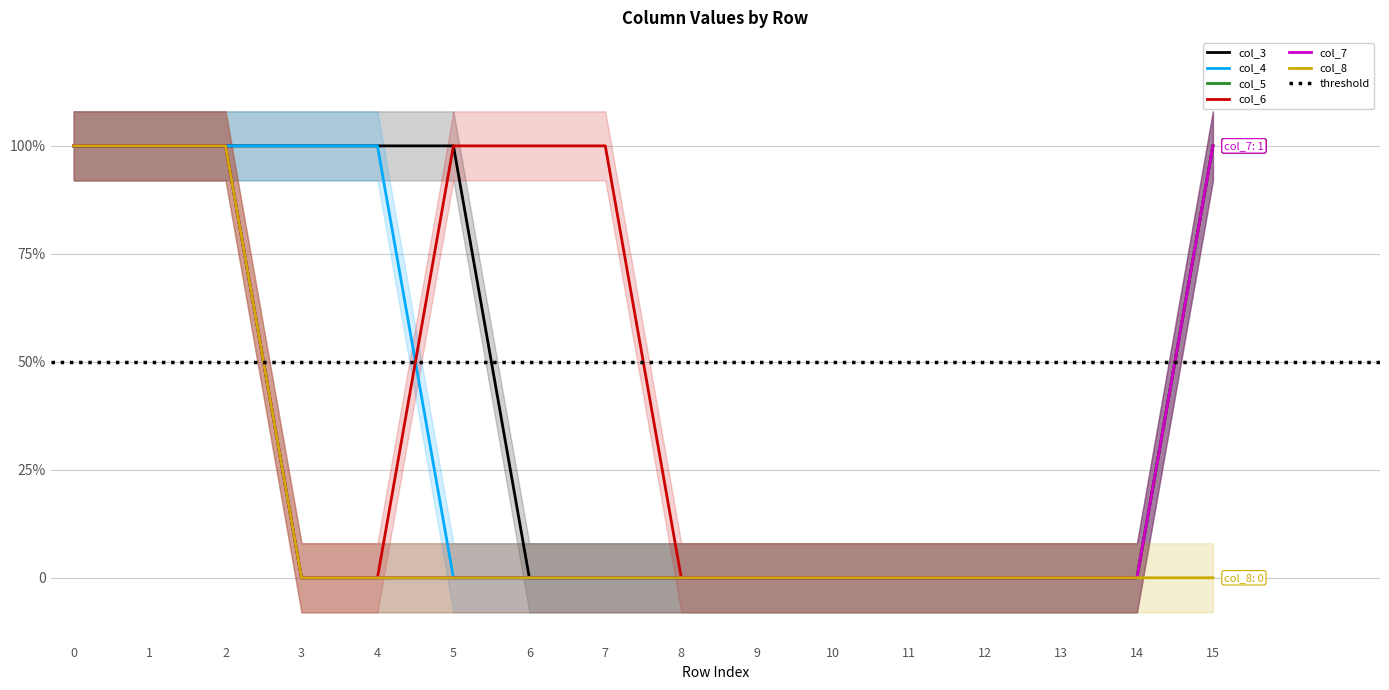

Between 10 and 12, which is larger?

10